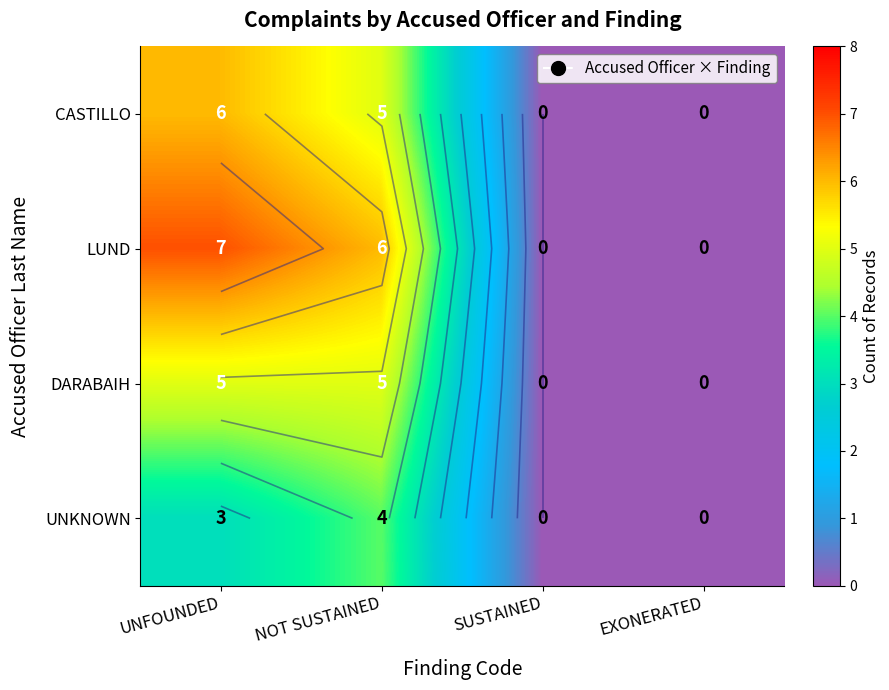

Between NOT SUSTAINED and SUSTAINED, which series saw the biggest shift?

LUND